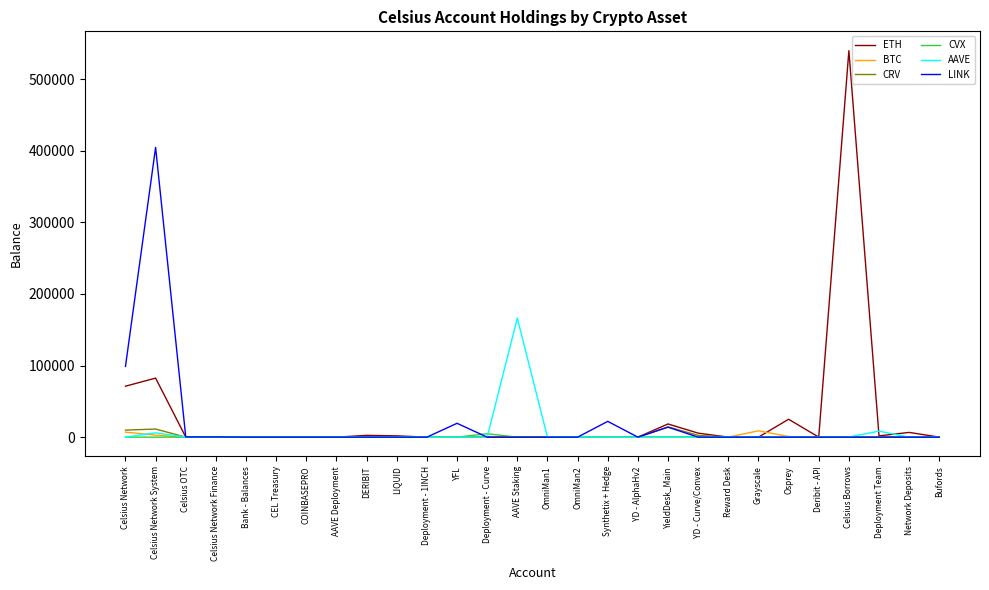

Which series has the largest total across all categories?

ETH